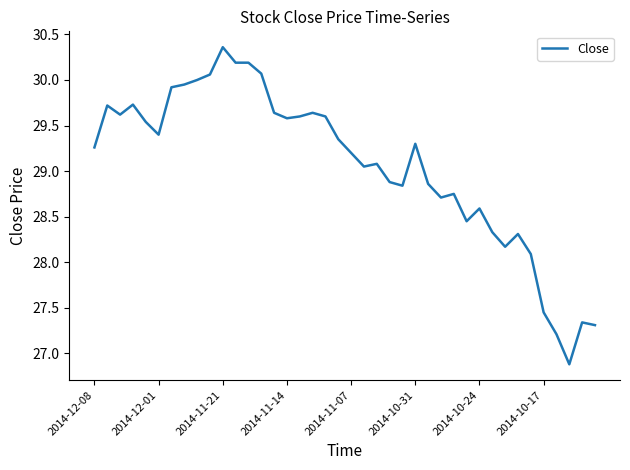

What is the difference between the maximum and minimum values?

3.5